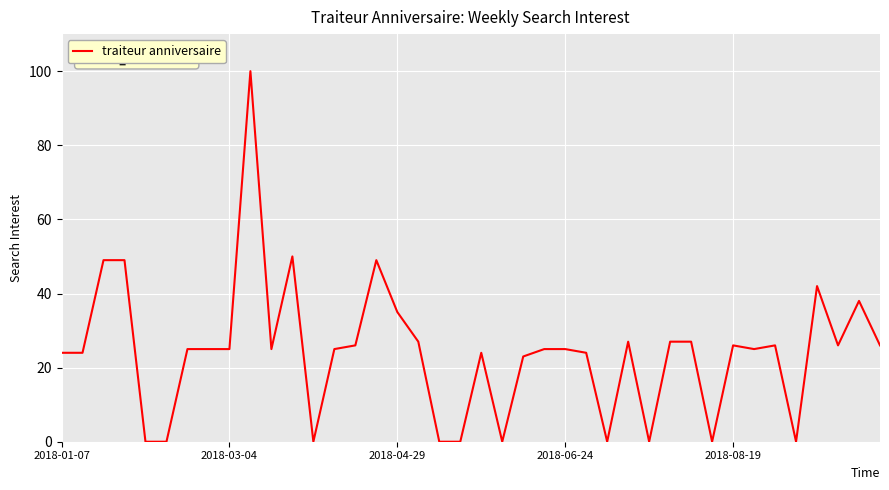

What is the maximum value shown in the chart?

100